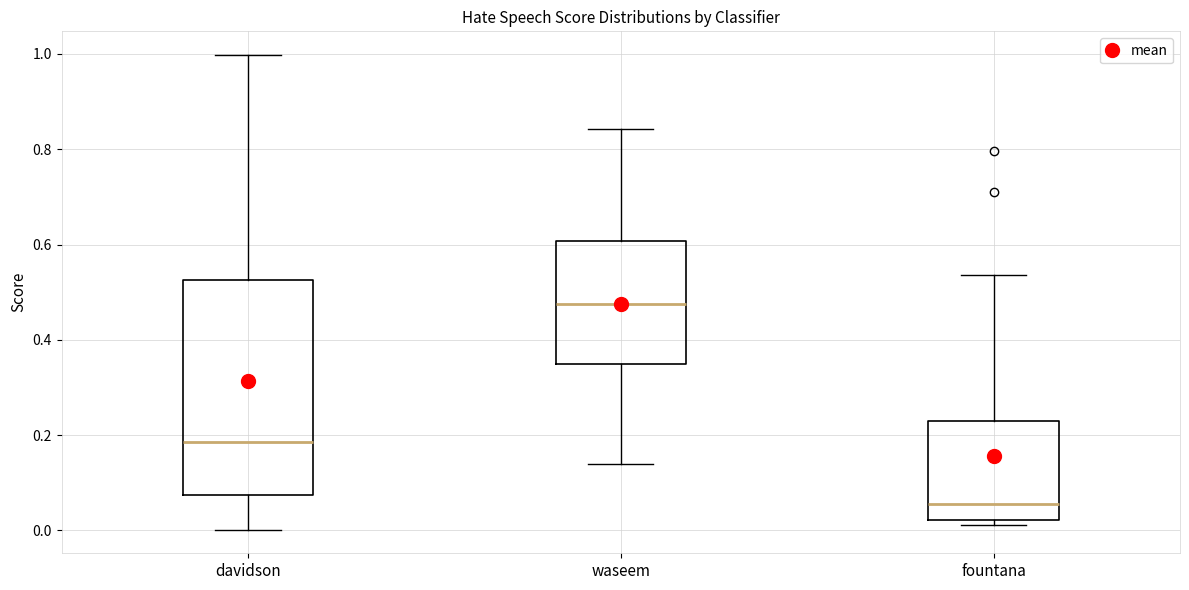

Where does the lower whisker of the box for davidson end on the y-axis? The values are not printed on the chart, so give them approximately, as read against the axis.

0.00